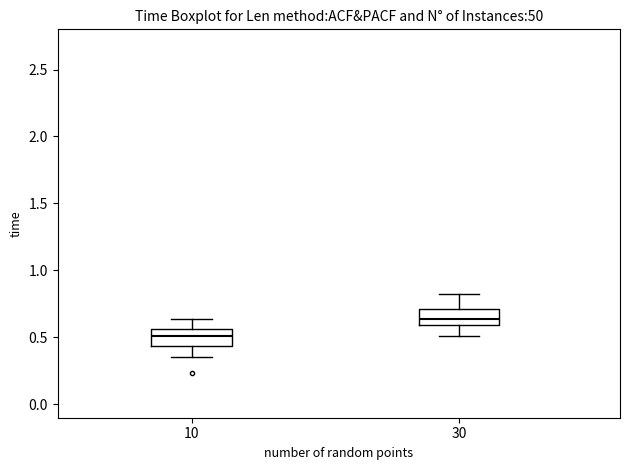

Where is the upper edge of the box at x = 10 on the y-axis? The values are not printed on the chart, so give them approximately, as read against the axis.

0.55